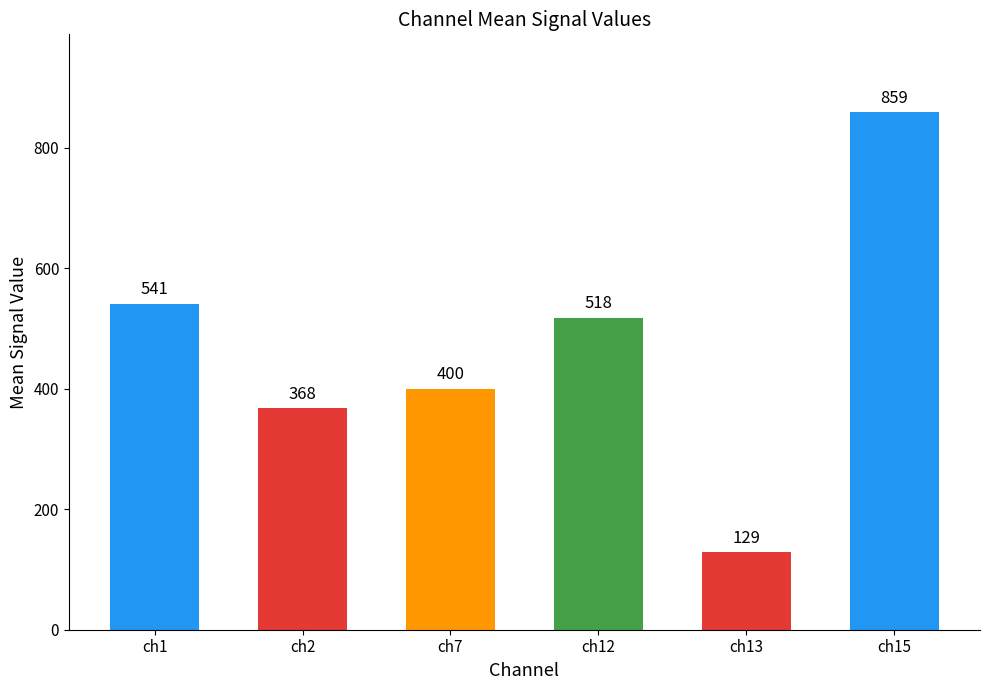

How many values are below 518?

3